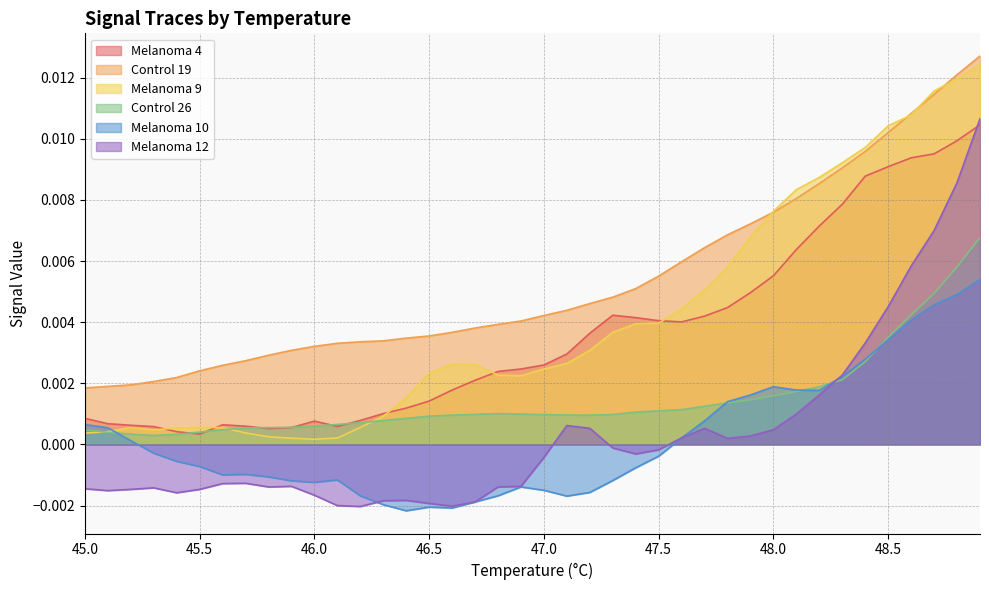

How many lines are shown in the chart?

6